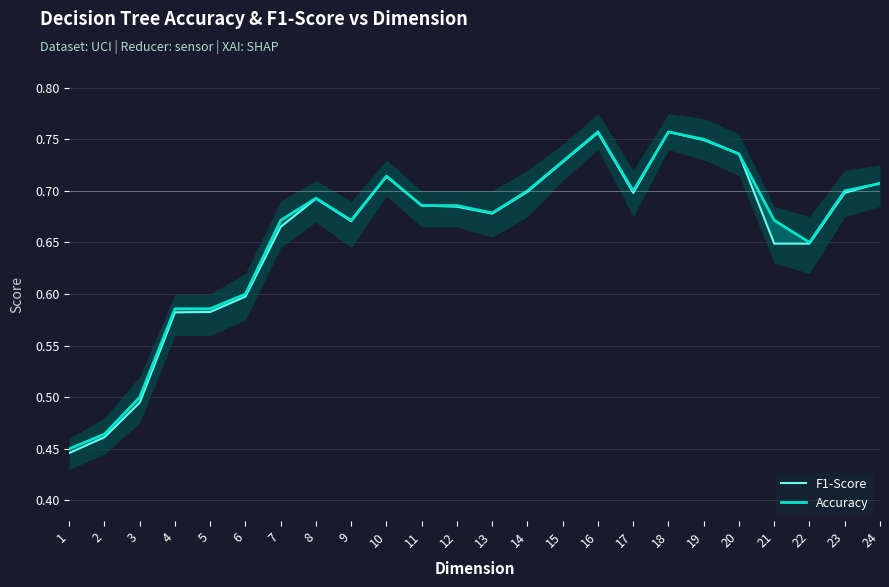

How many lines are shown in the chart?

2